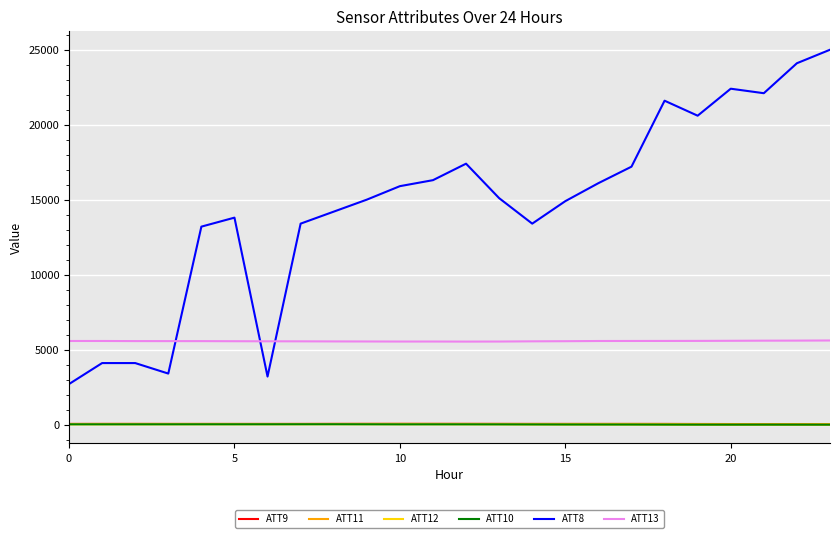

What are all the series names shown in the legend?

ATT9, ATT11, ATT12, ATT10, ATT8, ATT13